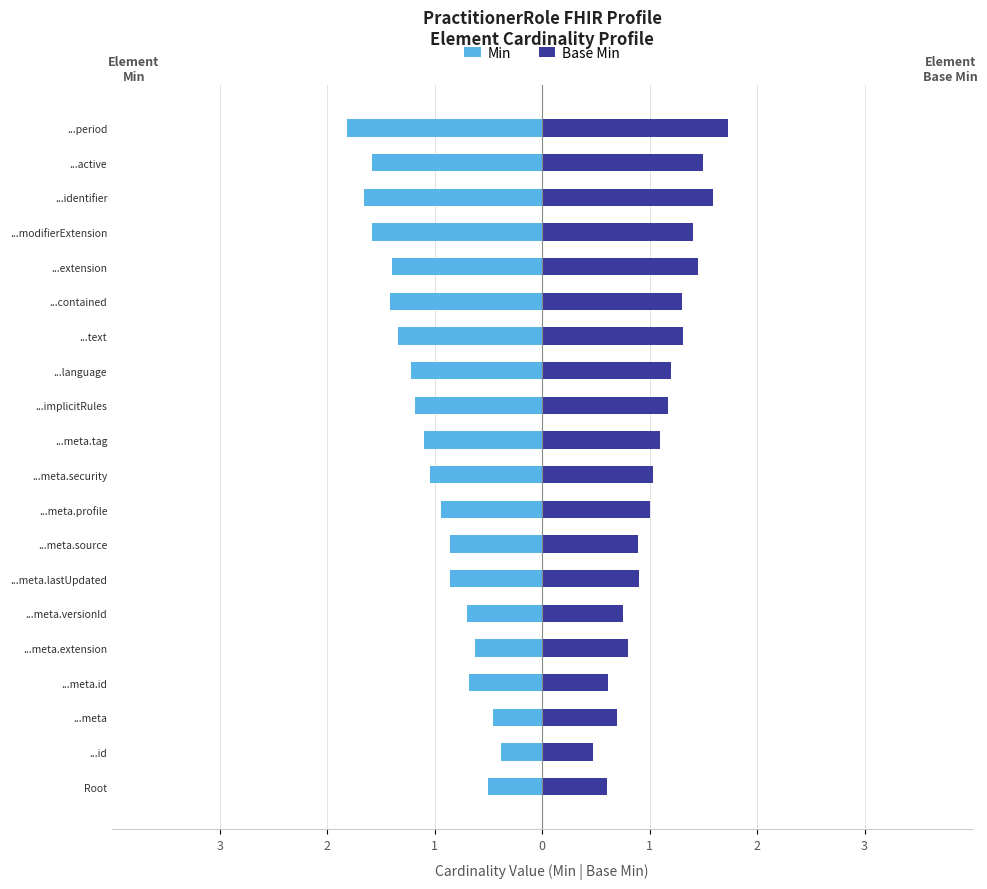

What is the sum of the Min values at Root and ...implicitRules?

-1.7